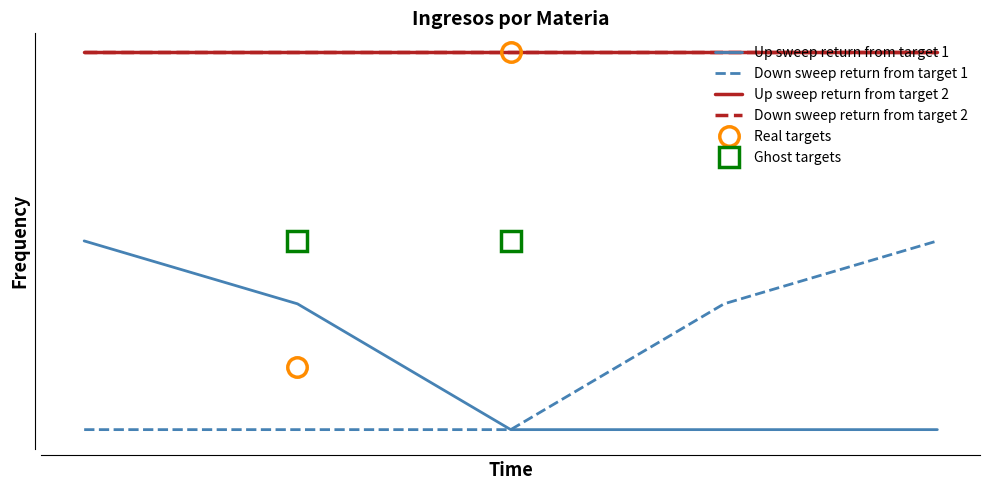

List the series in order of their peak value, lowest first.

Up sweep return from target 1, Down sweep return from target 1, Up sweep return from target 2, Down sweep return from target 2